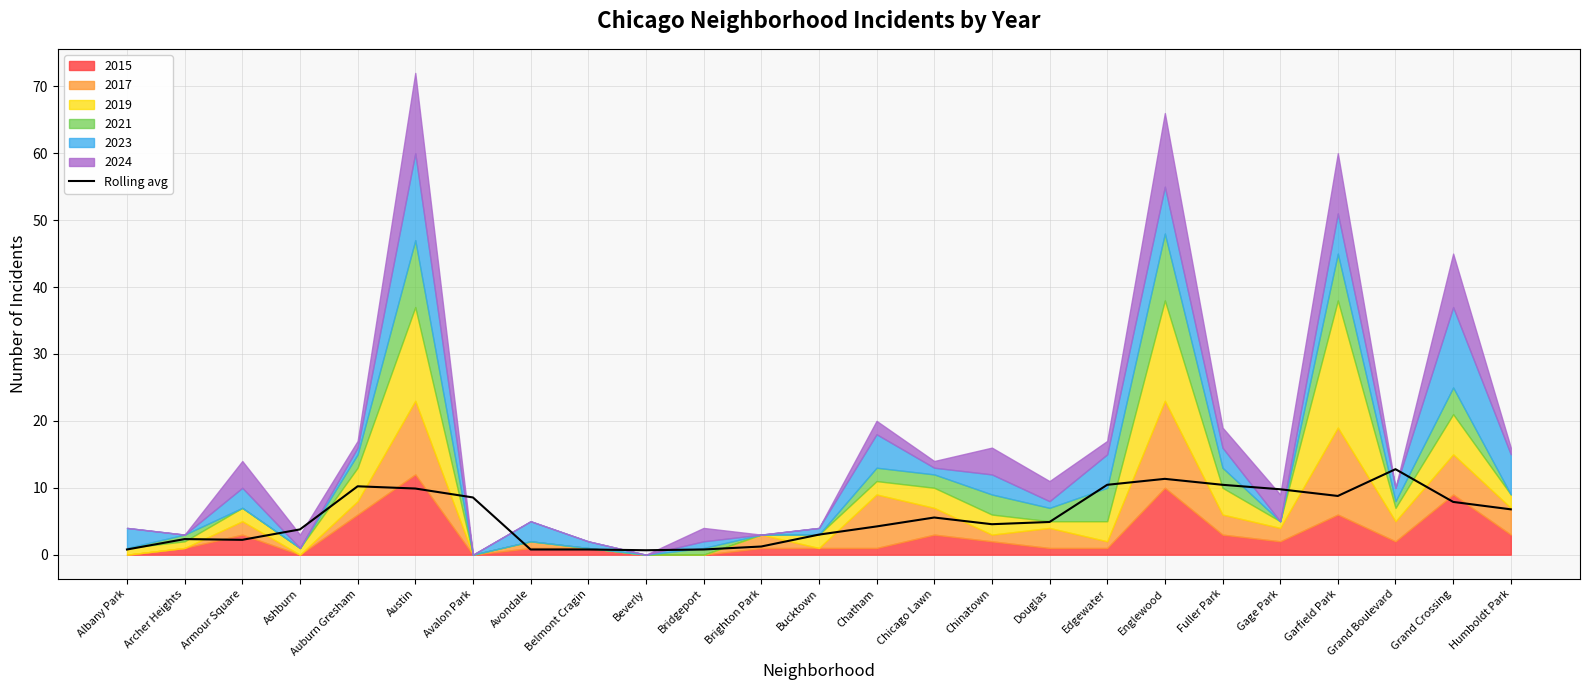

List the labels in order of value, smallest first.

Beverly, Albany Park, Avondale, Belmont Cragin, Bridgeport, Brighton Park, Armour Square, Archer Heights, Bucktown, Ashburn, Chatham, Chinatown, Douglas, Chicago Lawn, Humboldt Park, Grand Crossing, Avalon Park, Garfield Park, Gage Park, Austin, Auburn Gresham, Edgewater, Fuller Park, Englewood, Grand Boulevard